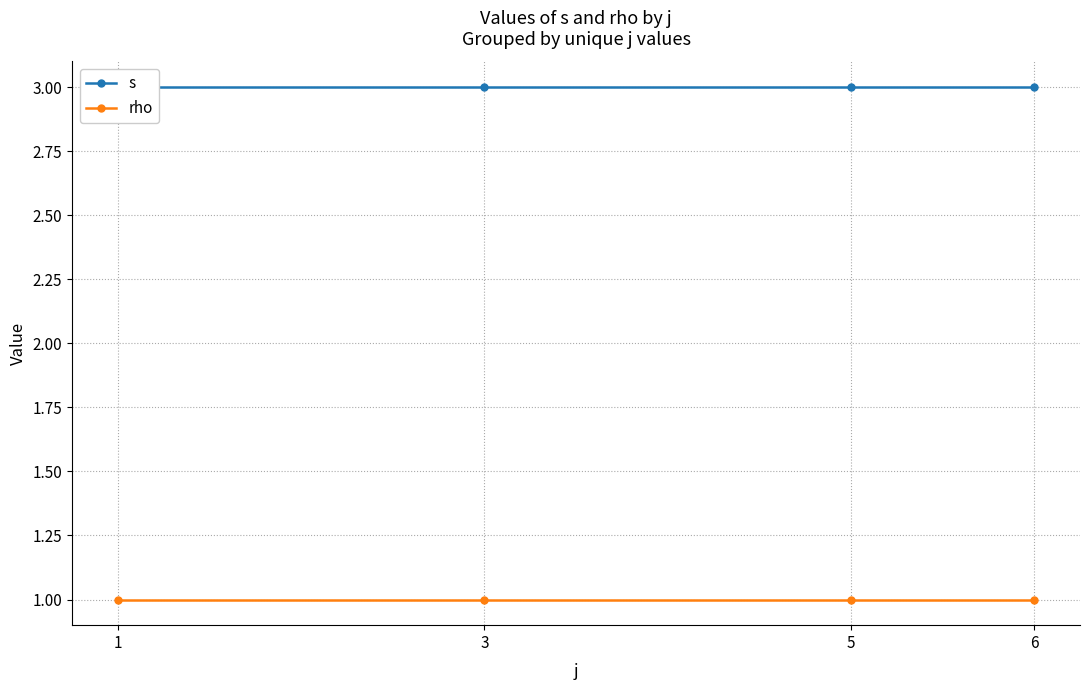

True or false: s and rho cross at least once.

False